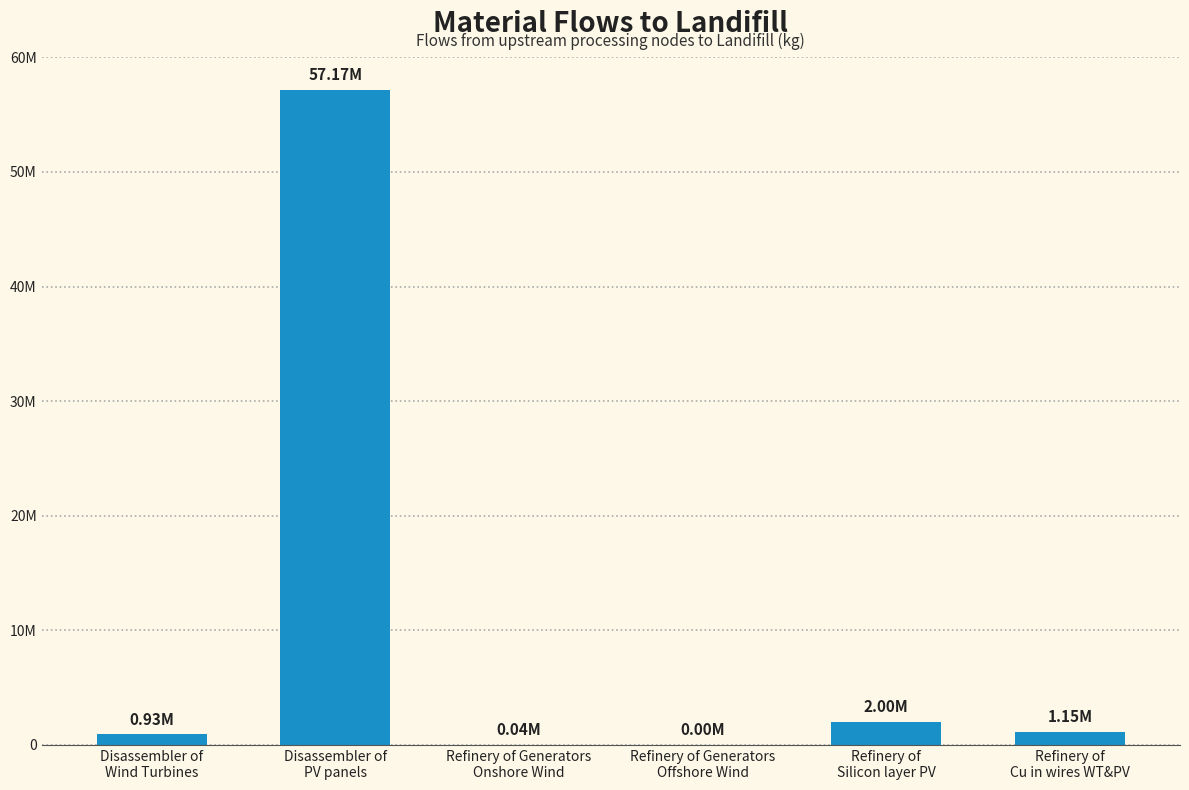

Reading left to right, transcribe all the data shown in this chart.

Disassembler of
Wind Turbines=932644.6	Disassembler of
PV panels=57172523.7	Refinery of Generators
Onshore Wind=35895.4	Refinery of Generators
Offshore Wind=366.2	Refinery of
Silicon layer PV=2000584.0	Refinery of
Cu in wires WT&PV=1148135.9